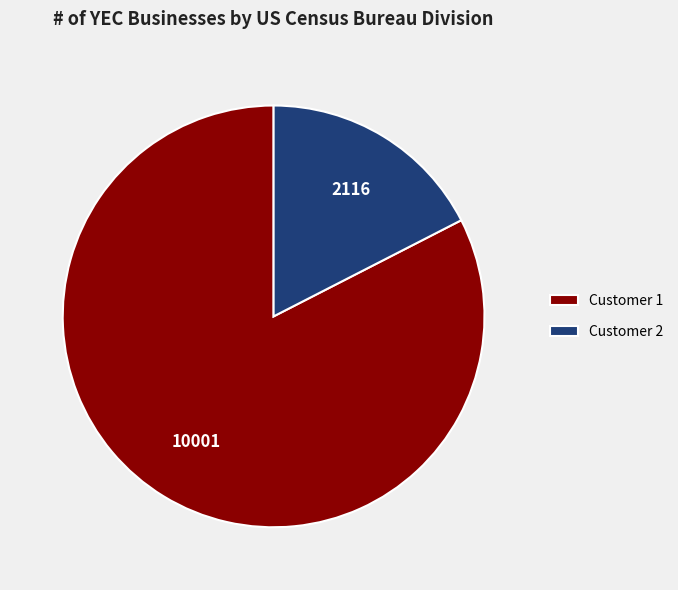

What is the largest slice in the pie chart?

Customer 1